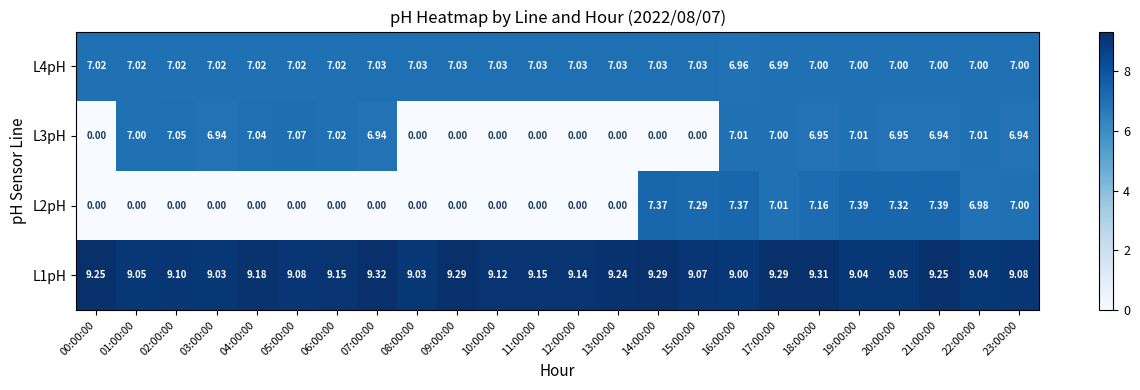

Is the value of L4pH at 19:00:00 greater than the value of L3pH at 22:00:00?

No